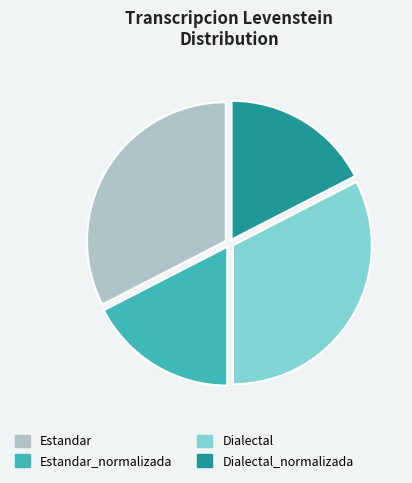

Is it true that Dialectal_normalizada is 17% of the pie?

True